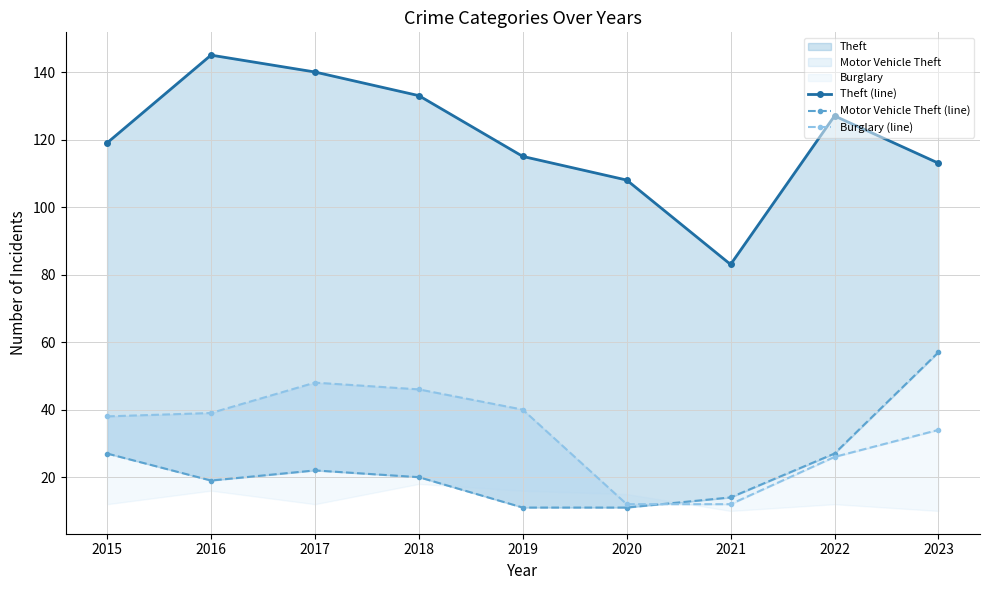

Which series has the widest spread of values?

Theft (line)